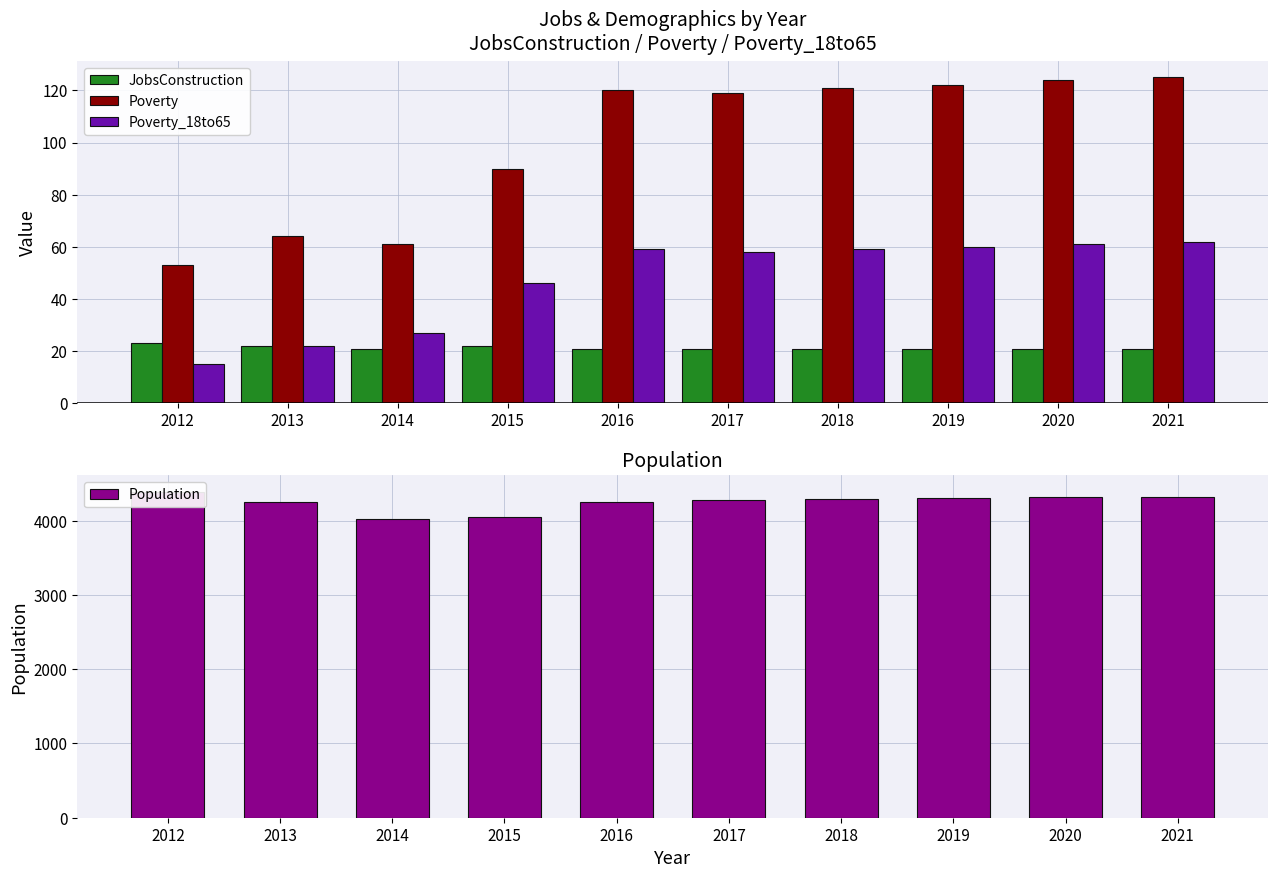

Reading left to right, list all the values displayed in this chart.

JobsConstruction: 23	22	21	22	21	21	21	21	21	21
Poverty: 53	64	61	90	120	119	121	122	124	125
Poverty_18to65: 15	22	27	46	59	58	59	60	61	62
Population: 4392	4248	4023	4055	4247	4280	4289	4301	4313	4325